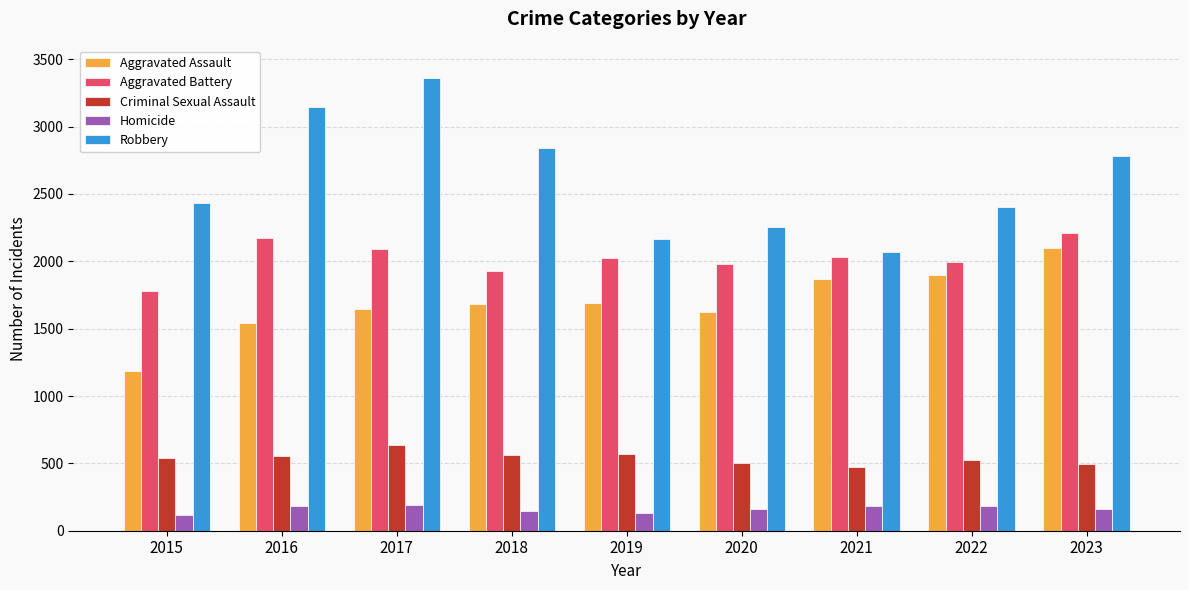

True or false: Criminal Sexual Assault has a value of 684 at 2022.

False